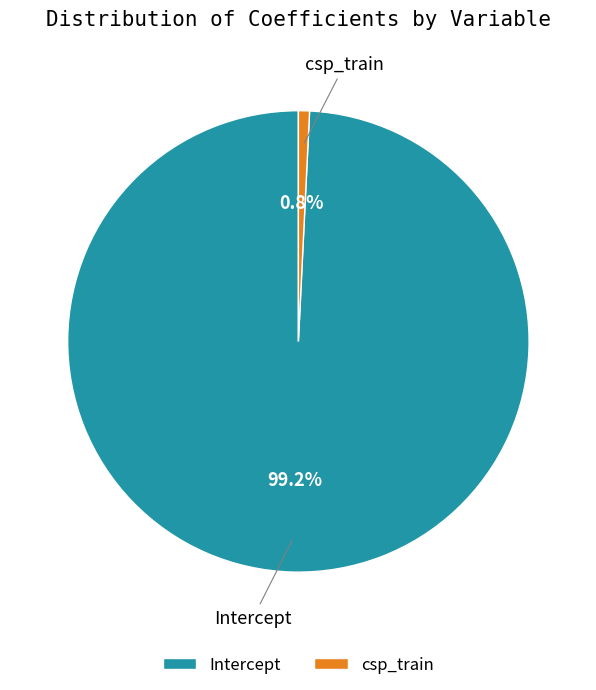

Does csp_train account for over 50% of the chart?

No